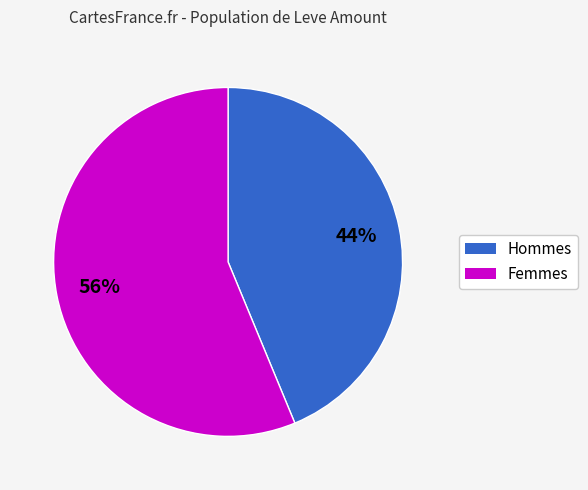

To the nearest percent, what is the average slice percentage?

50%